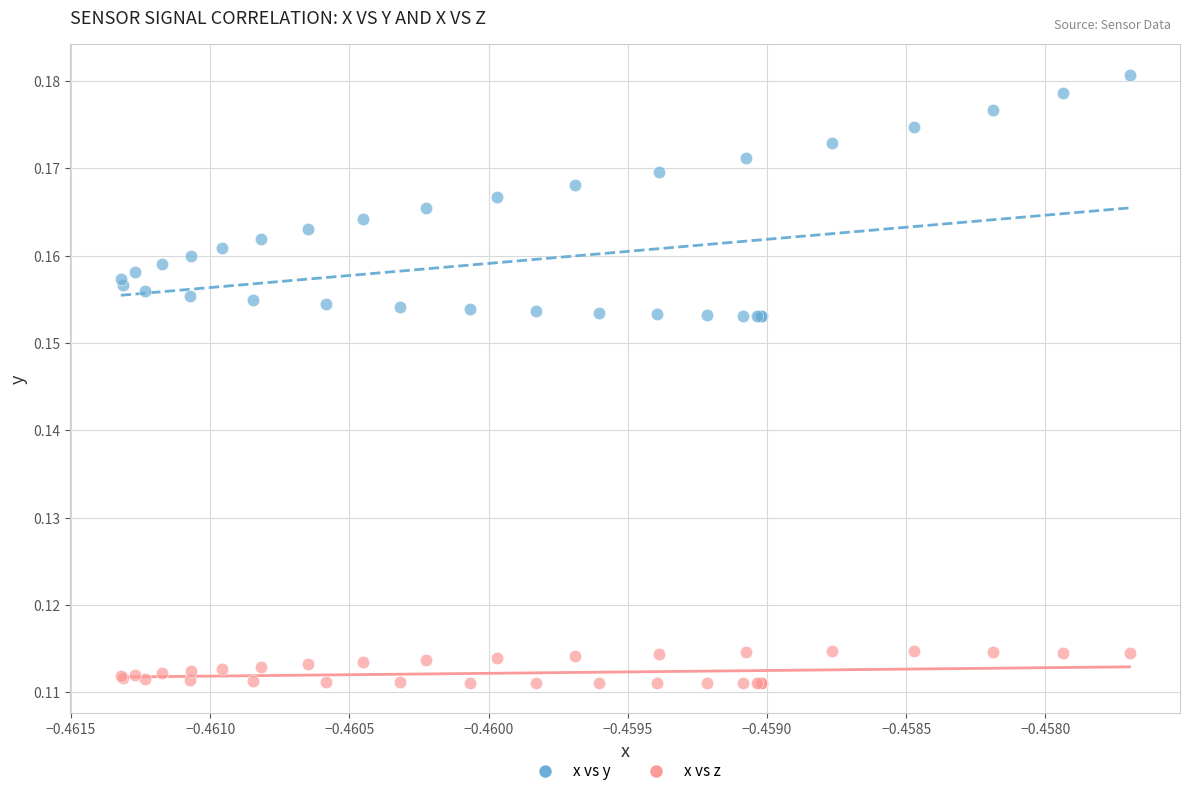

Which series contains the highest Y value?

x vs y